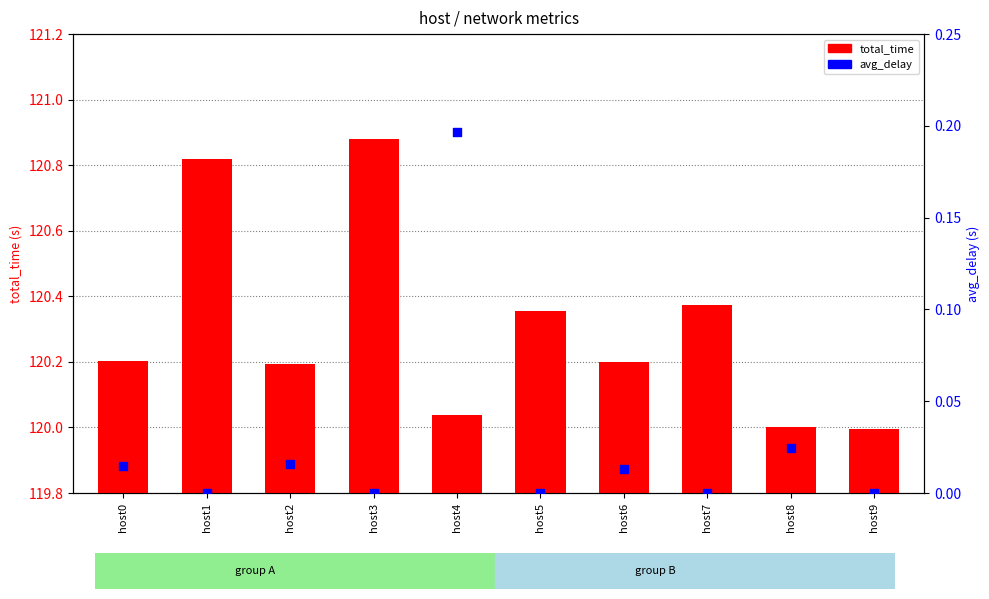

Is the value of avg_delay at host7 greater than the value of total_time at host0?

No